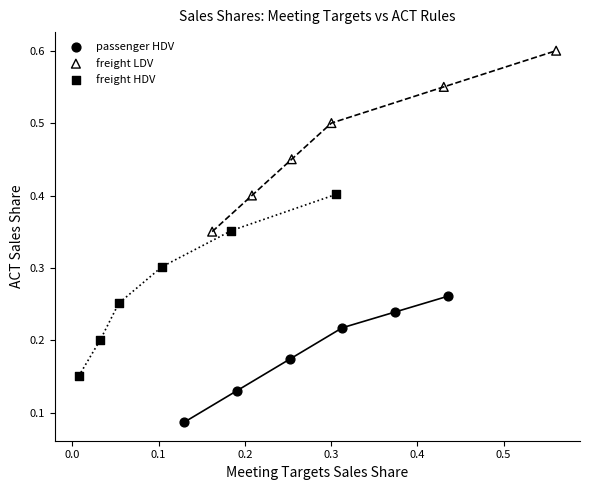

Which series reaches the minimum Y coordinate?

passenger HDV